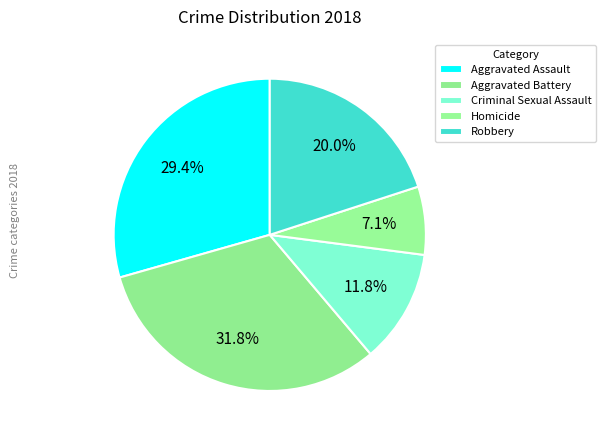

How many segments does this pie chart have?

5